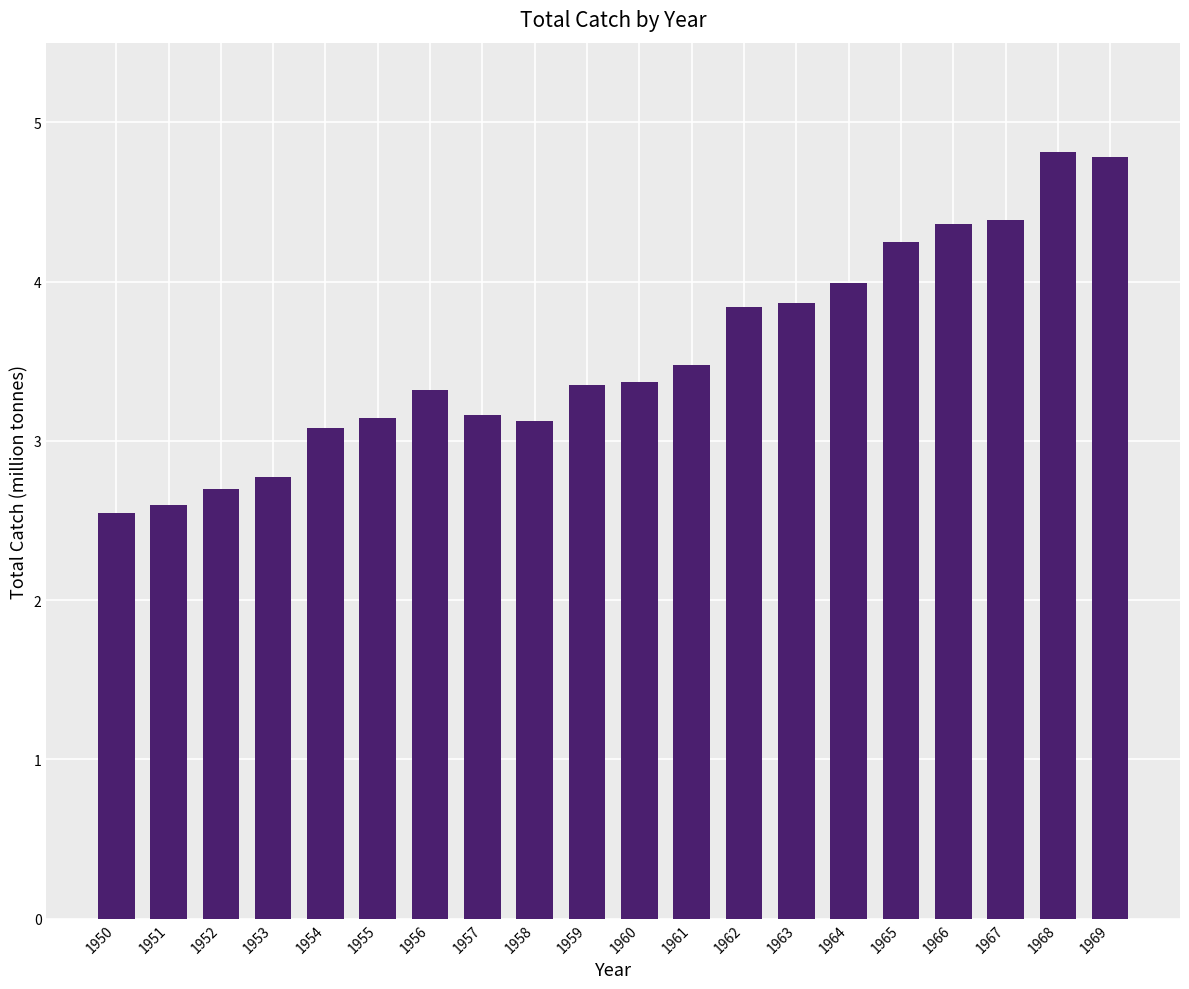

What is the sum of the values at 1955 and 1957?

6.3